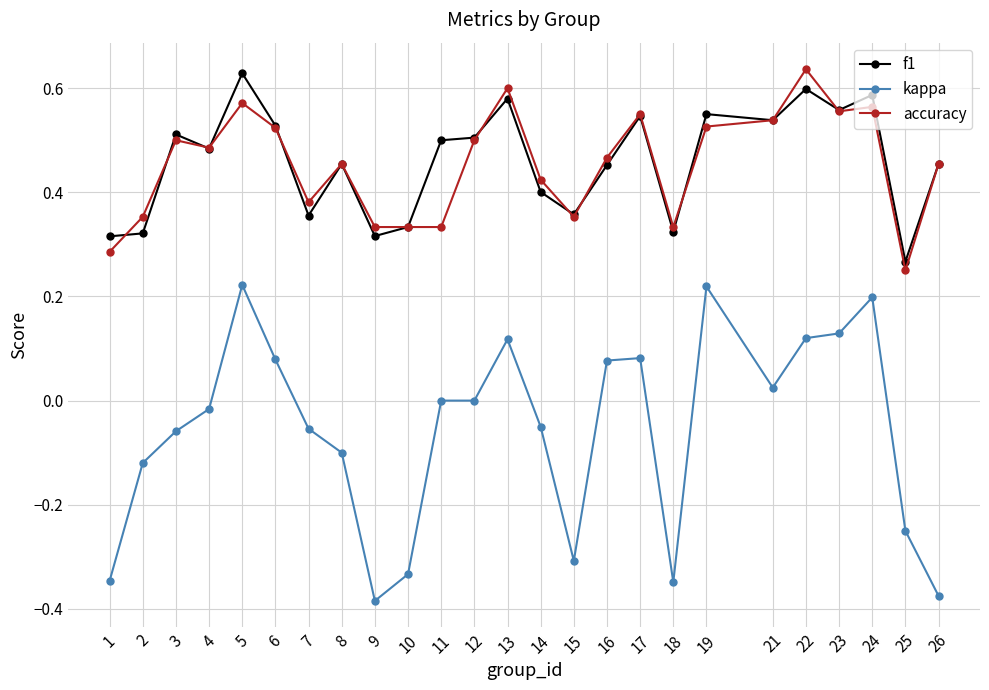

Does the chart display data point markers on the line(s)?

Yes